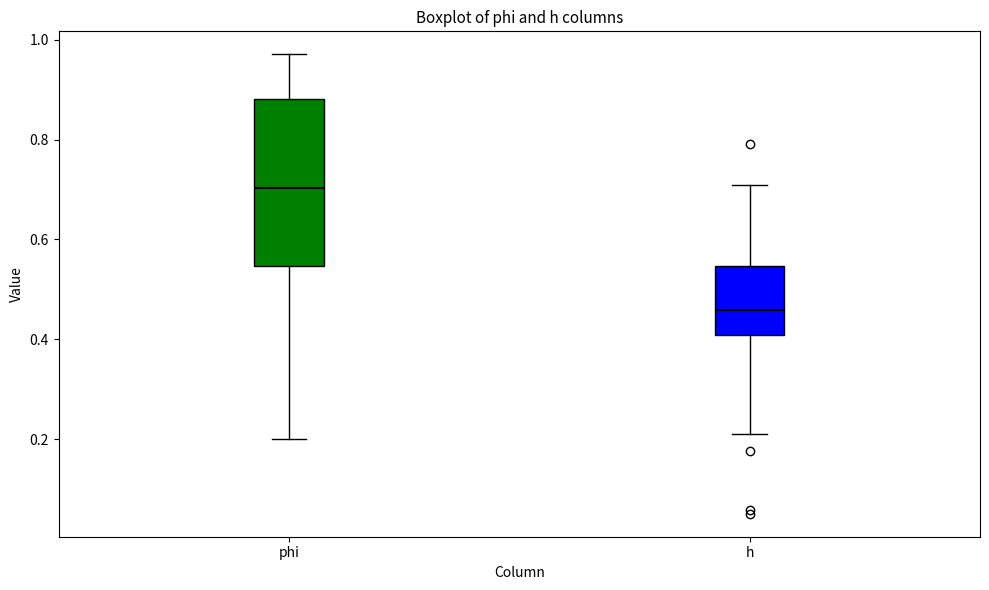

Where is the lower edge of the box for h on the y-axis? The values are not printed on the chart, so give them approximately, as read against the axis.

0.40